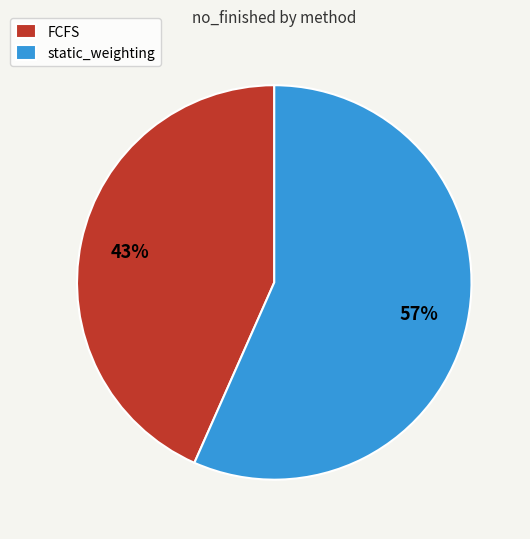

Which slice is the smallest?

FCFS